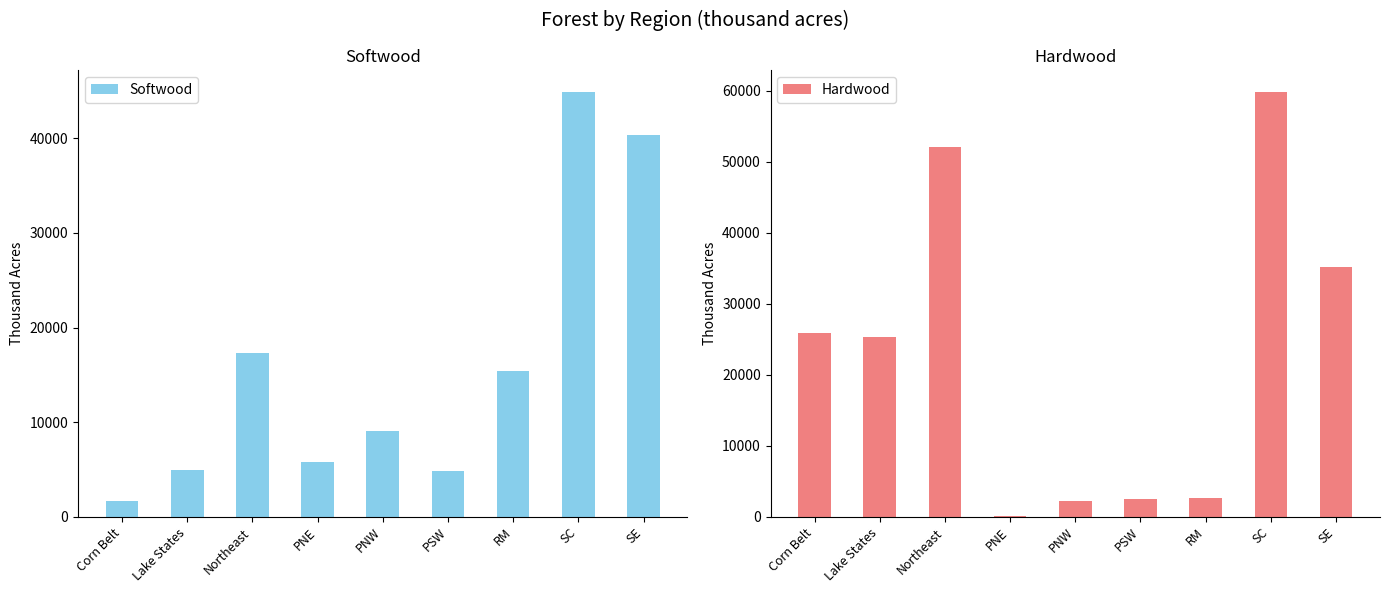

True or false: Softwood has a value of 4863 at PSW.

True